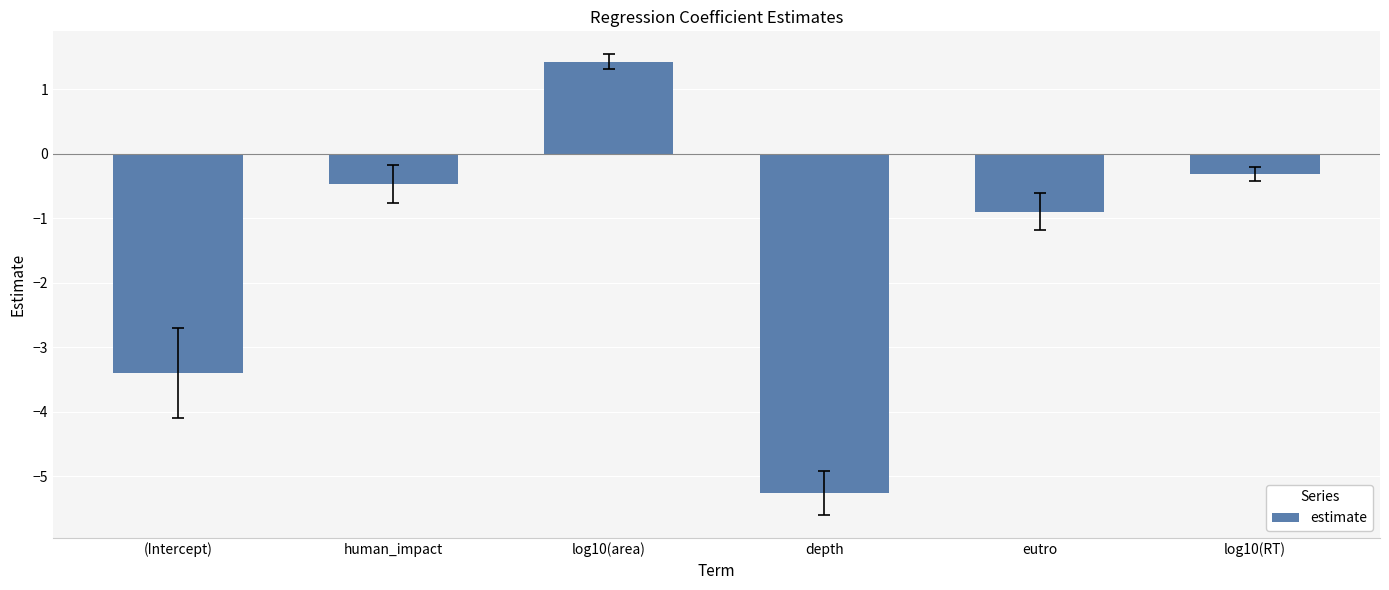

Is it true that the value at log10(area) is 1.4?

True